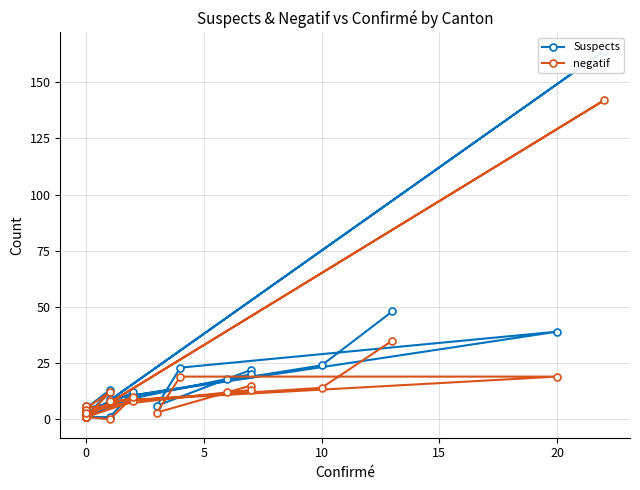

Reading right to left, extract all data points from this chart.

Suspects: 3	1	4	6	1	1	1	164	1	1	12	3	10	1	13	5	18	20	22	6	23	39	9	24	48
negatif: 3	1	4	6	1	1	1	142	1	0	10	3	8	1	12	5	12	13	15	3	19	19	8	14	35